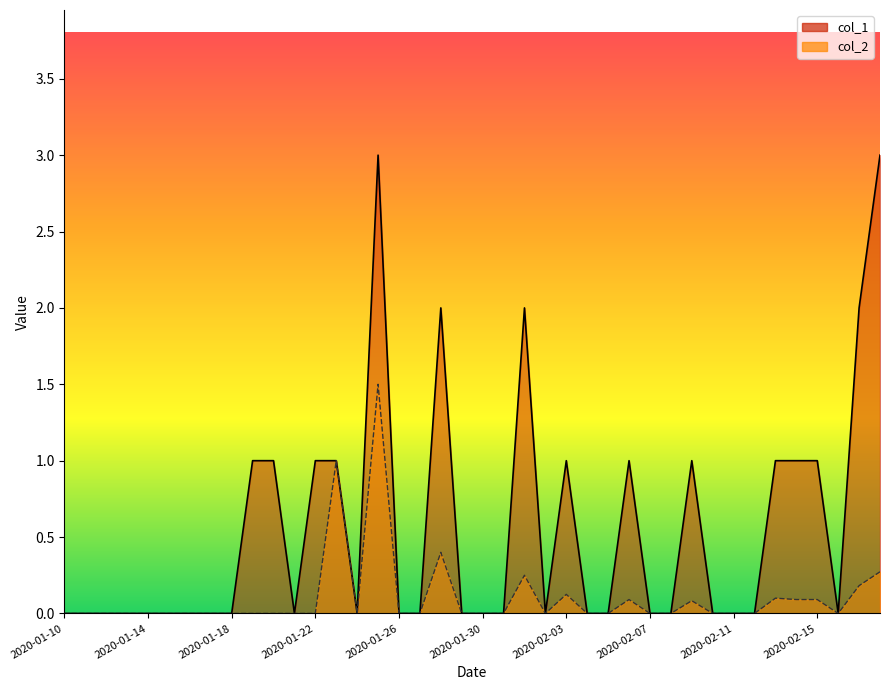

At which category does the chart reach its peak across all series?

2020-01-25